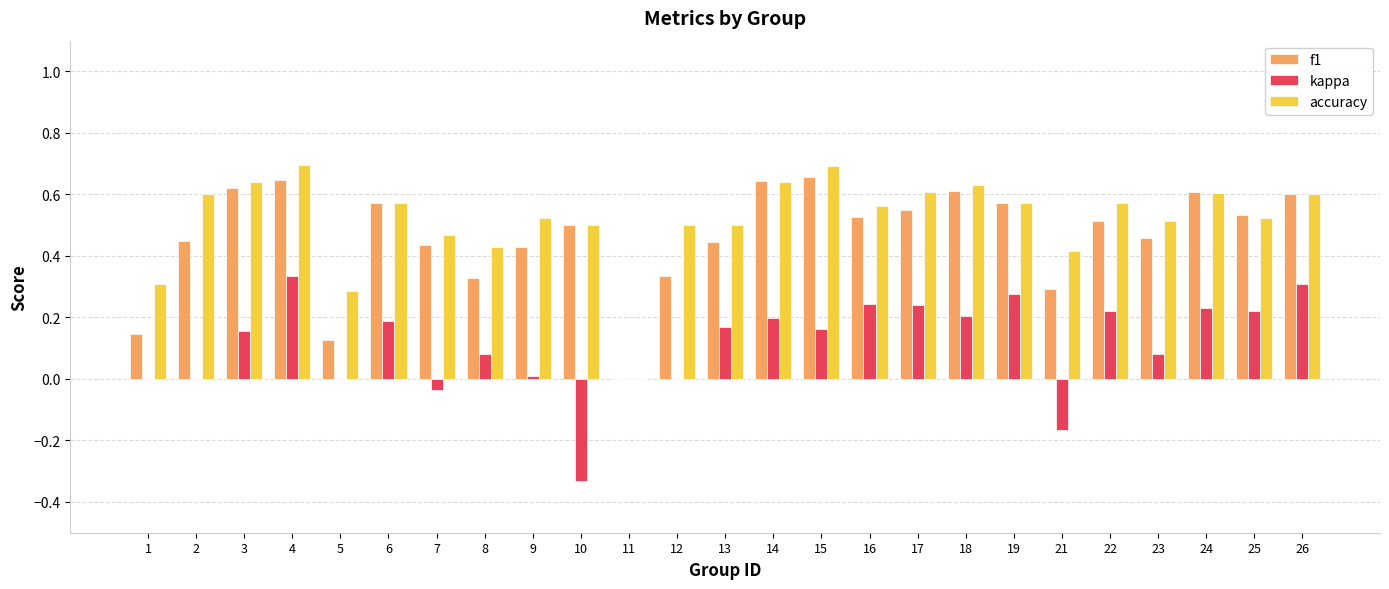

Is the value of accuracy at 26 greater than the value of kappa at 1?

Yes